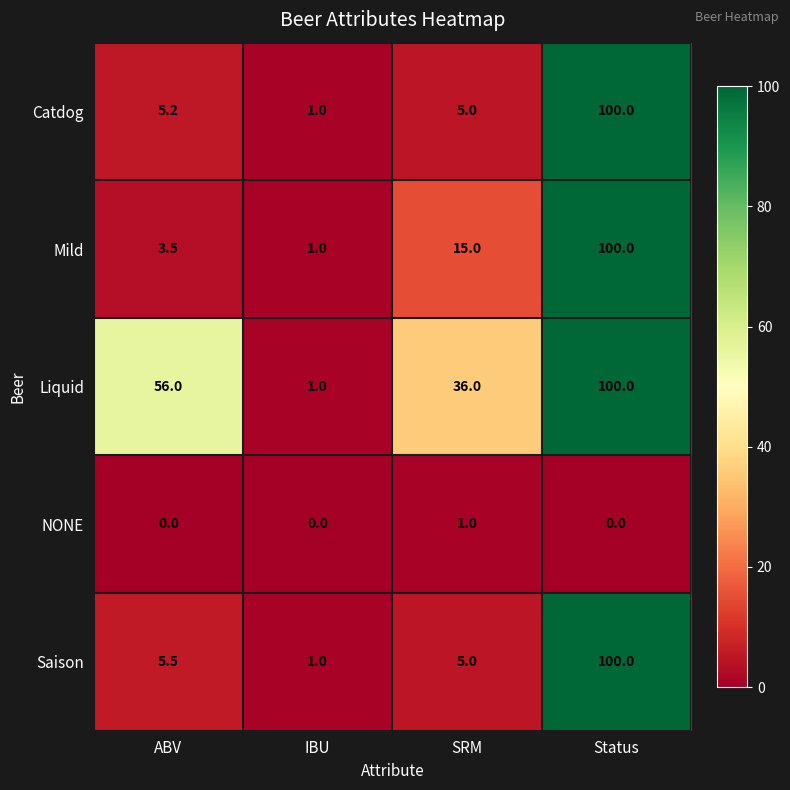

What is the spread (max minus min) of values at IBU?

1.0